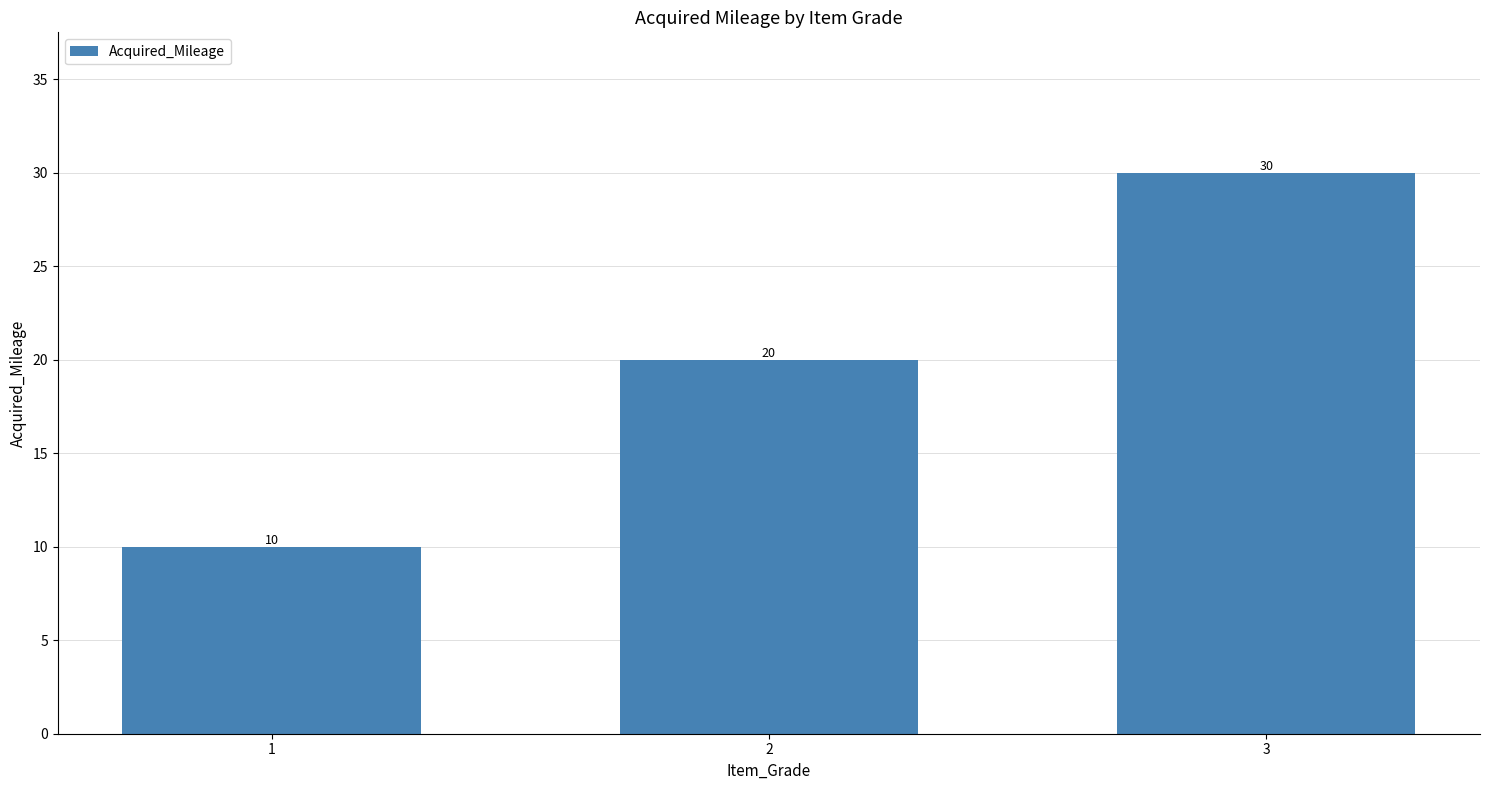

List the labels in order of value, largest first.

3, 2, 1